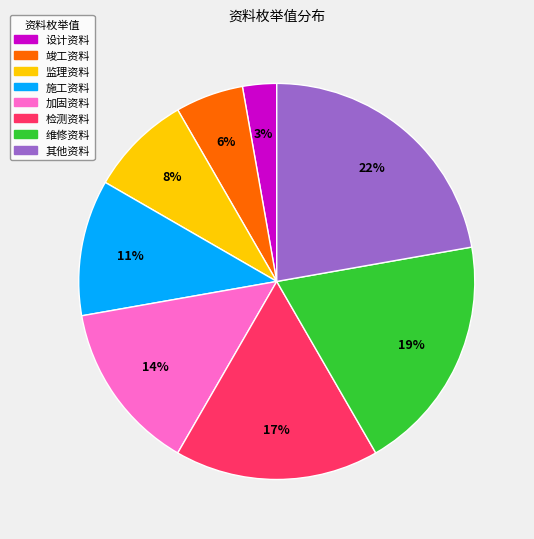

Between 维修资料 and 竣工资料, which is larger?

维修资料